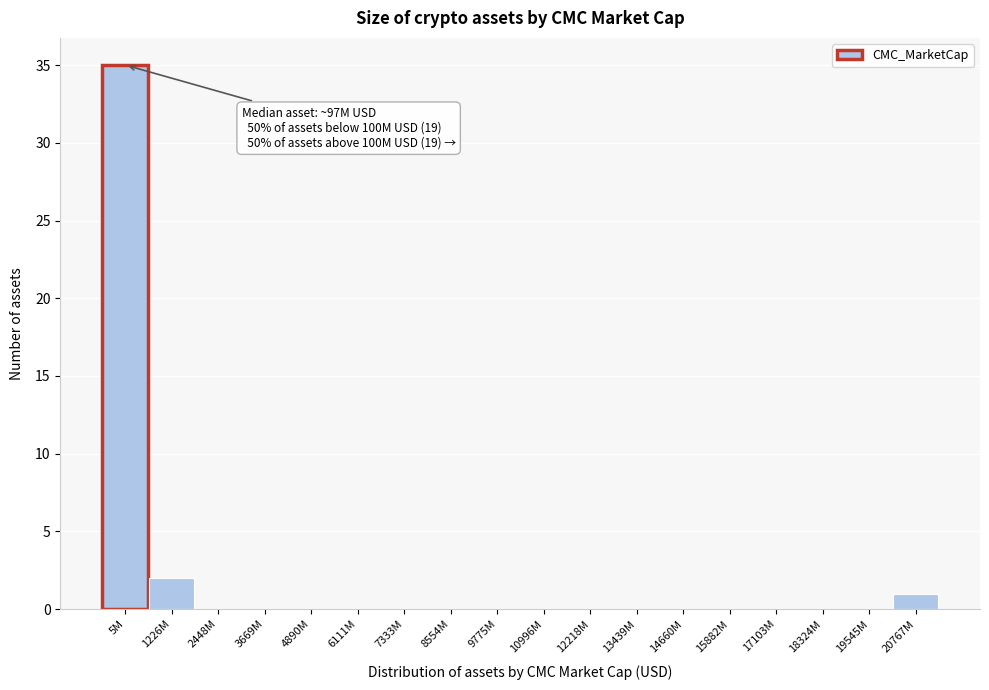

Reading left to right, extract all data points from this chart.

5M=35	1226M=2	2448M=0	3669M=0	4890M=0	6111M=0	7333M=0	8554M=0	9775M=0	10996M=0	12218M=0	13439M=0	14660M=0	15882M=0	17103M=0	18324M=0	19545M=0	20767M=1